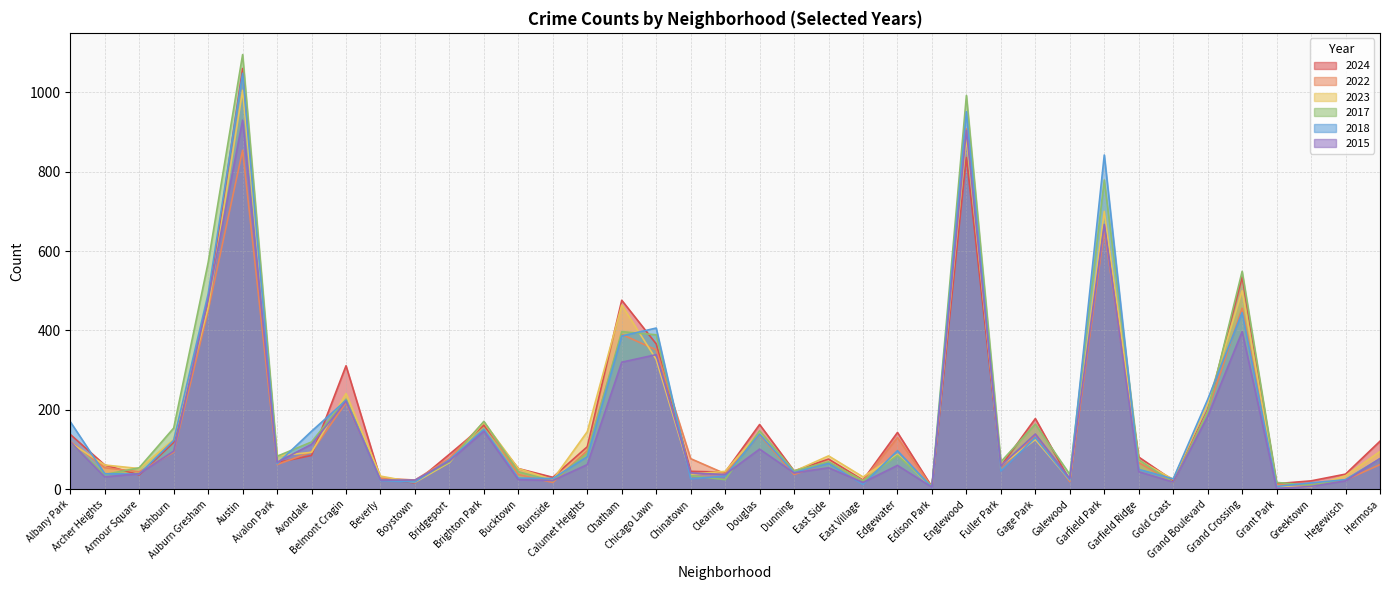

At which label is 2018 closest to 526?

Auburn Gresham